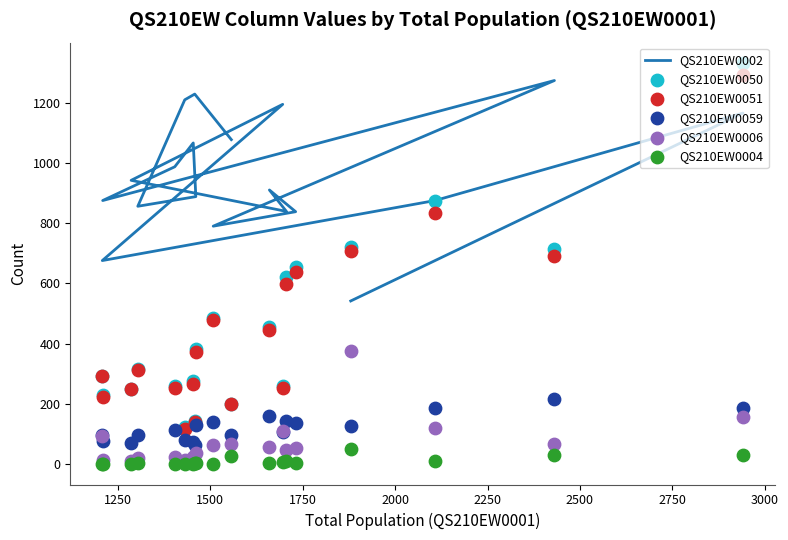

Which series reaches the maximum Y coordinate?

QS210EW0050